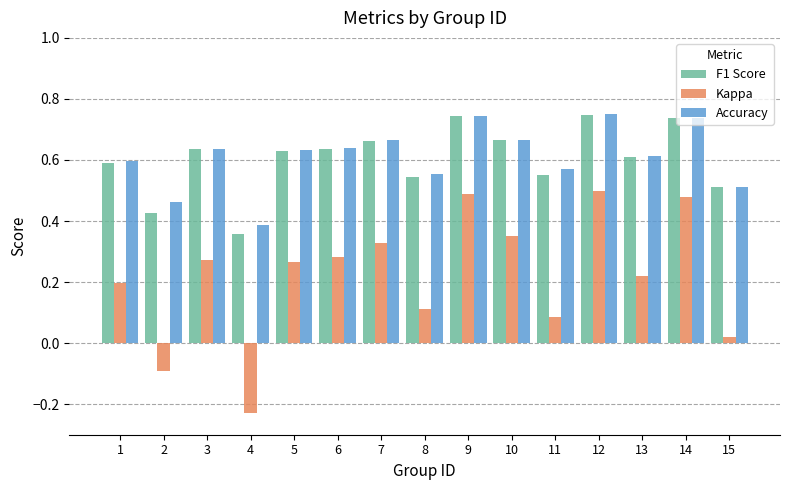

What is the sum of all Kappa values?

3.3